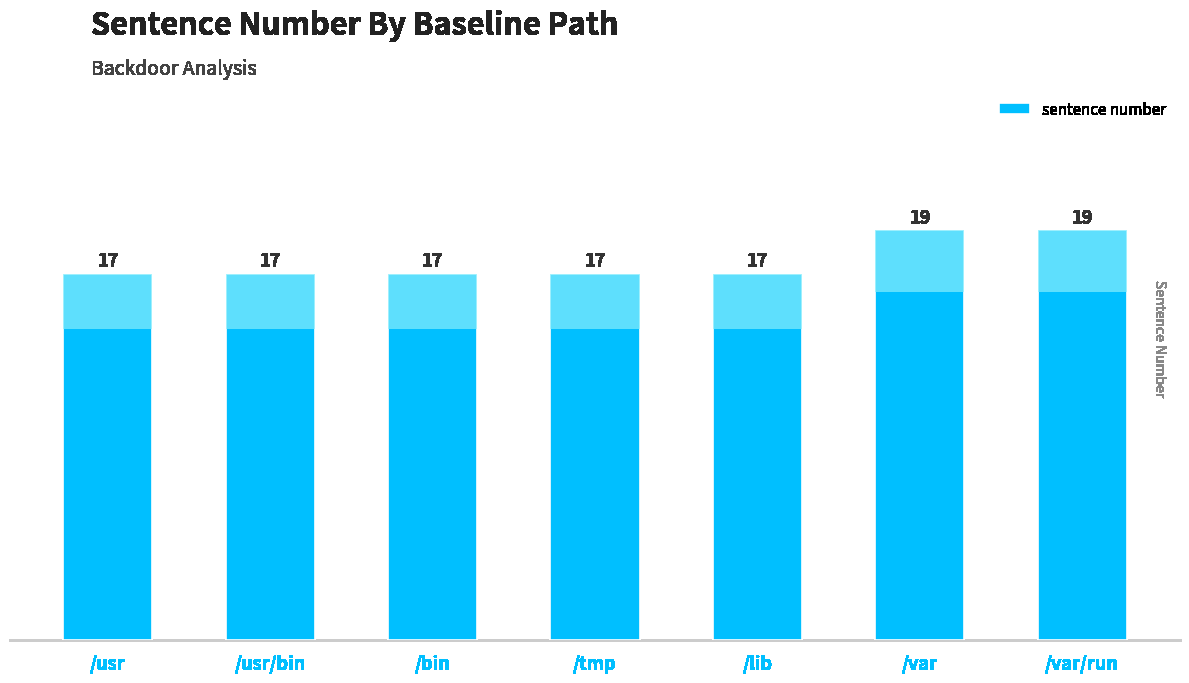

What is the difference between the values at /tmp and /var?

2